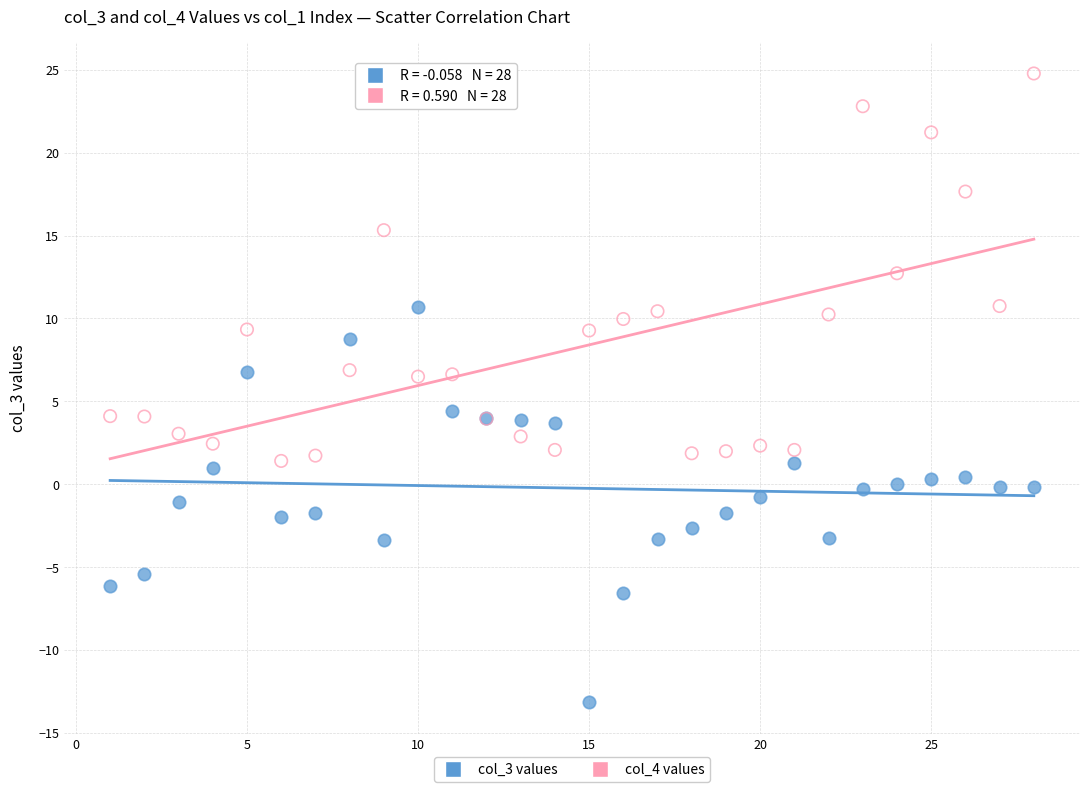

Which series reaches the maximum Y coordinate?

col_4 values